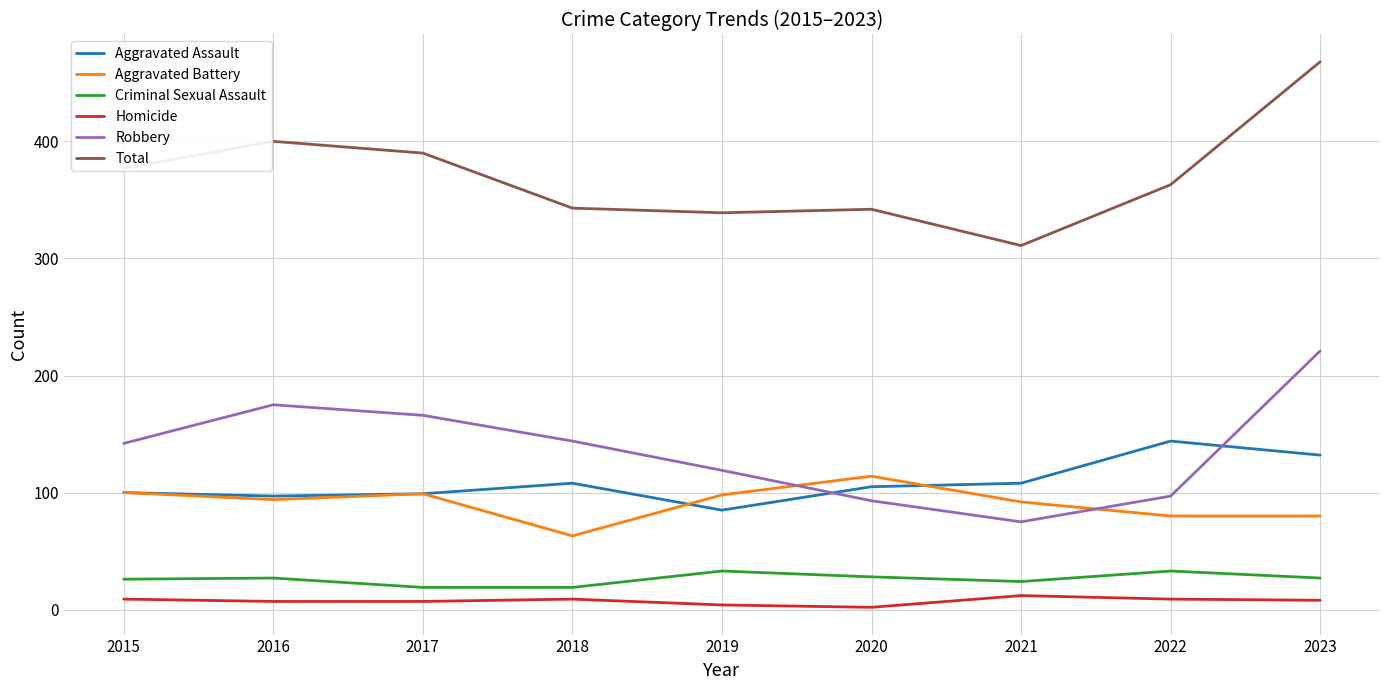

List the series in order of their peak value, highest first.

Total, Robbery, Aggravated Assault, Aggravated Battery, Criminal Sexual Assault, Homicide